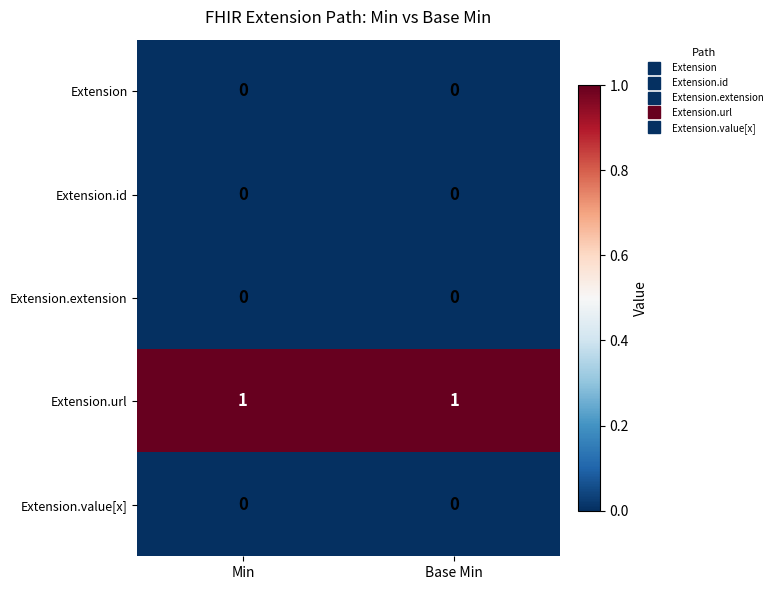

Which series has the largest total across all categories?

Extension.url